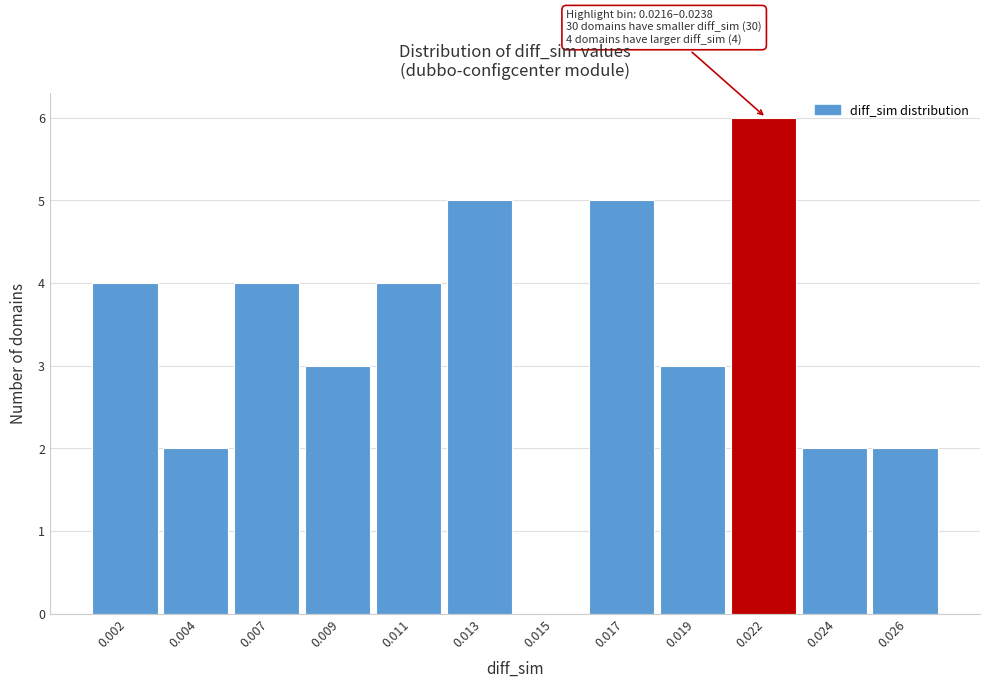

Reading left to right, extract all data points from this chart.

0.002=4	0.004=2	0.007=4	0.009=3	0.011=4	0.013=5	0.015=0	0.017=5	0.019=3	0.022=6	0.024=2	0.026=2